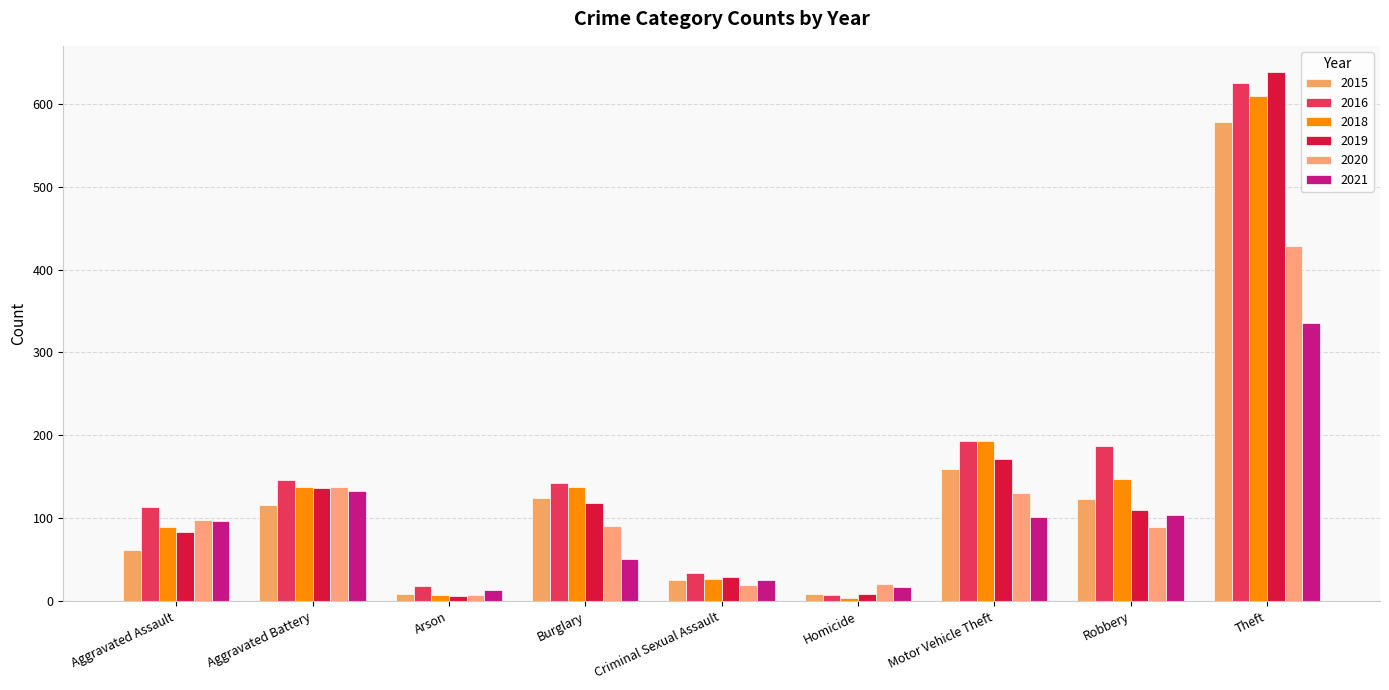

Is it true that 2021 equals 133 at Aggravated Battery?

True